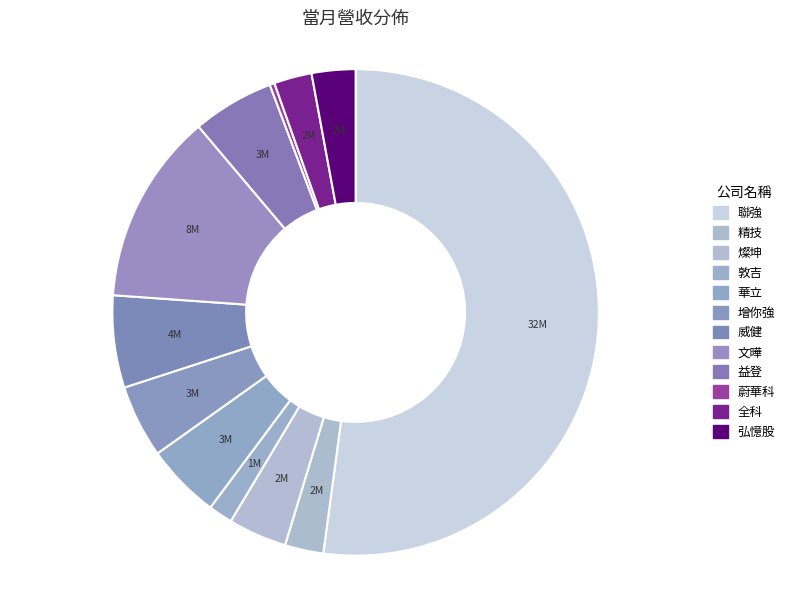

What is the ratio of the value at 增你強 to the value at 燦坤?

1.2